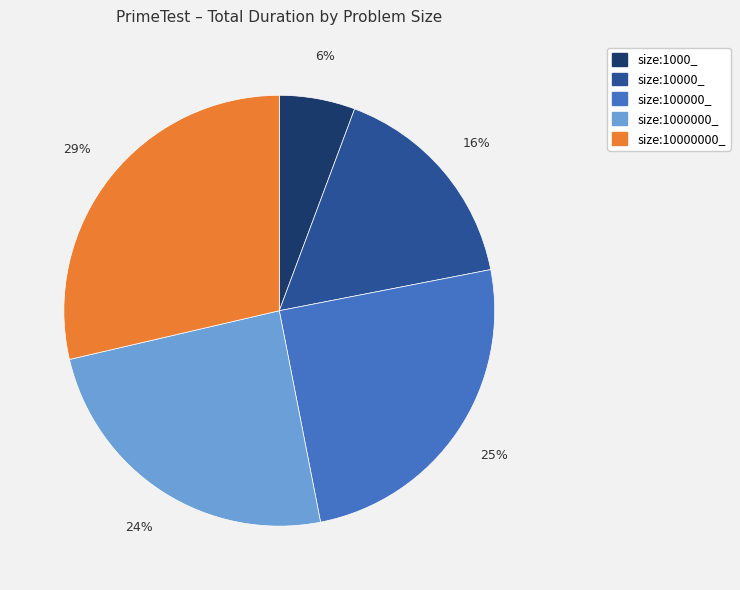

To the nearest percent, what is the average slice percentage?

20%